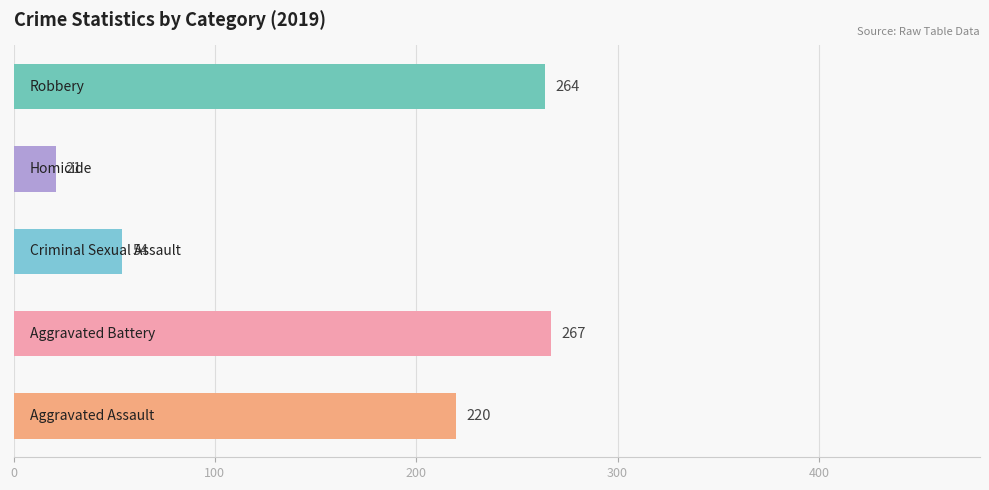

What is the smallest value displayed?

21